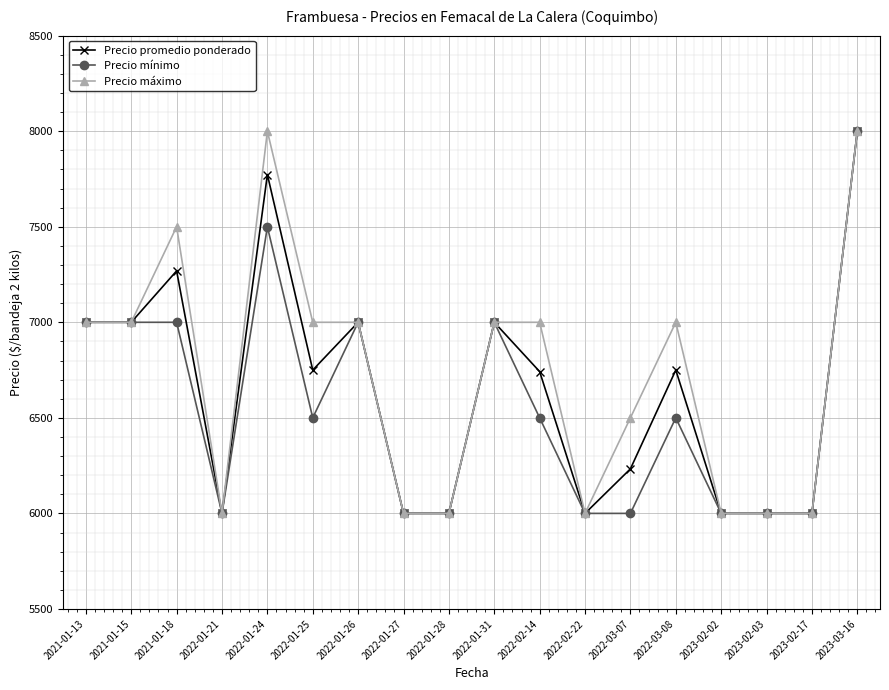

True or false: Precio promedio ponderado has more than 1 points higher than both neighbors.

True